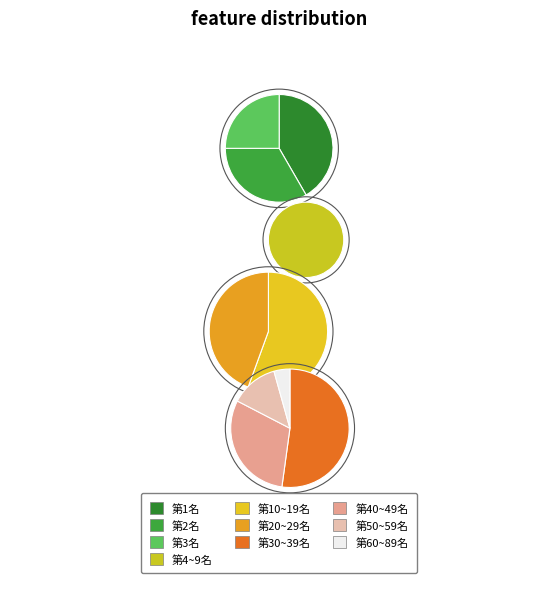

To the nearest percent, what is the average slice percentage?

10%